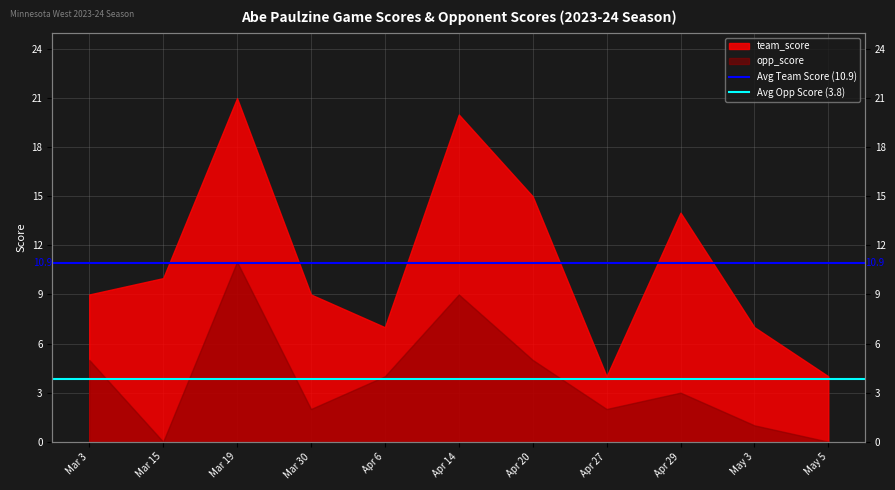

Between Mar 15 and Mar 3, which is larger?

Mar 15